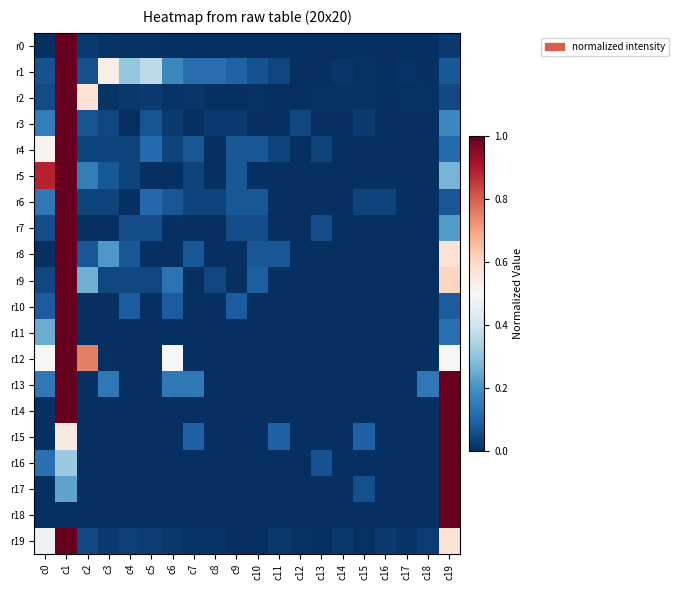

Which series has the widest spread of values?

r1